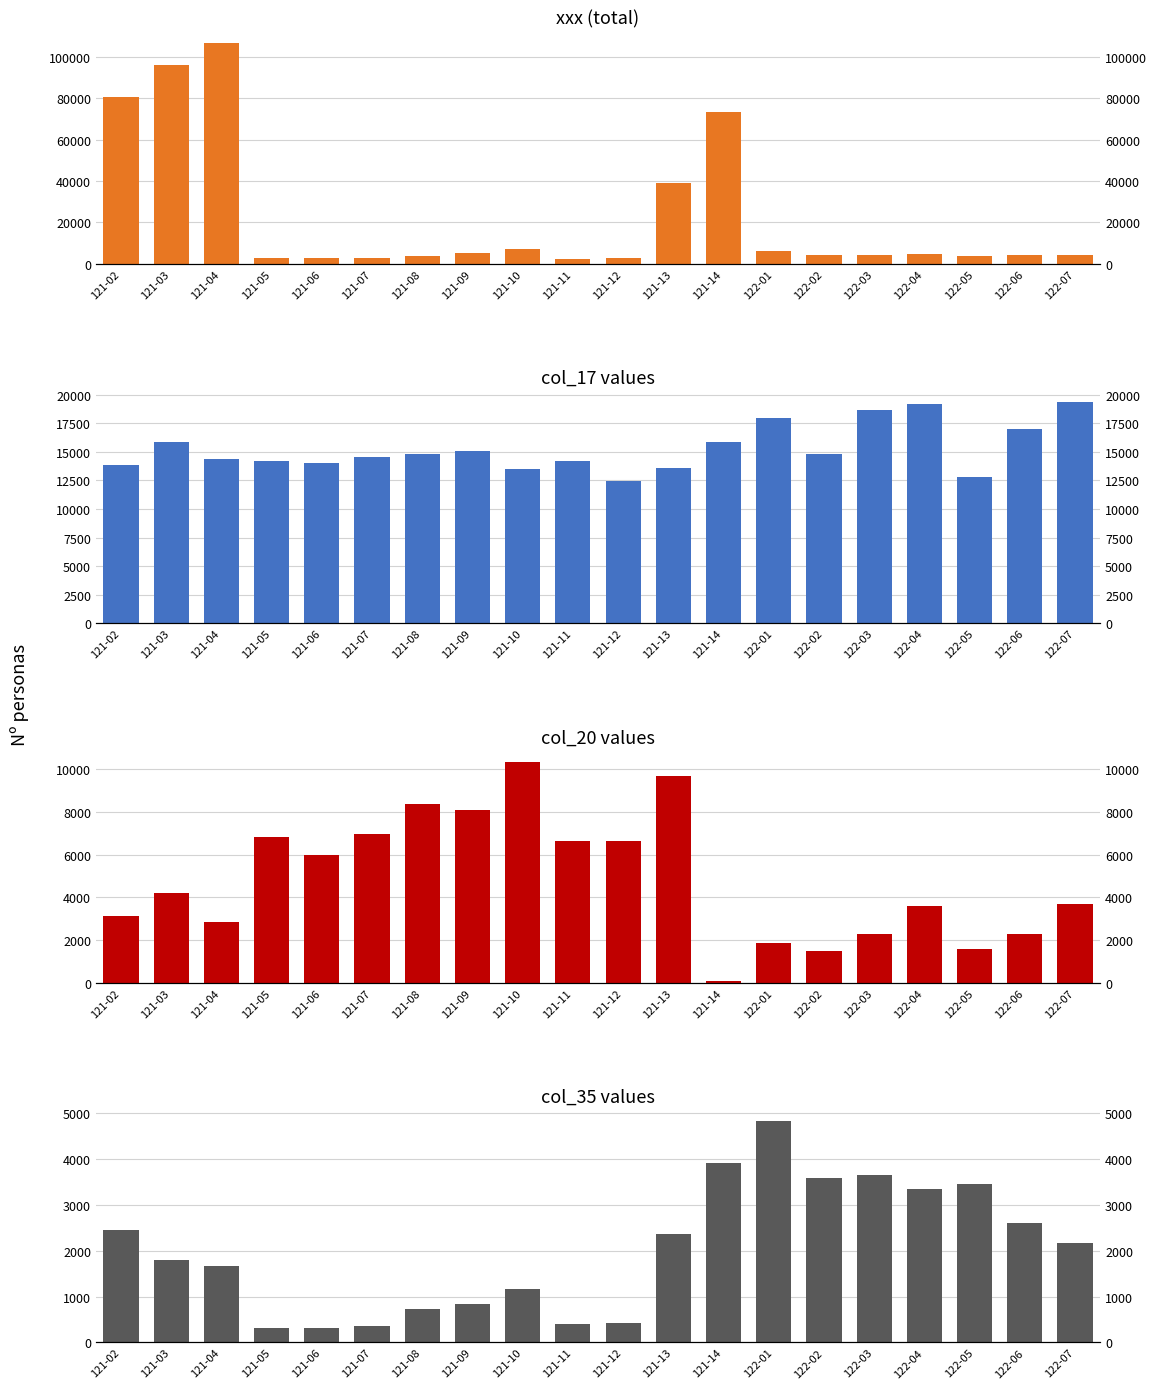

What are all the series names shown in the legend?

xxx, col_17, col_20, col_35